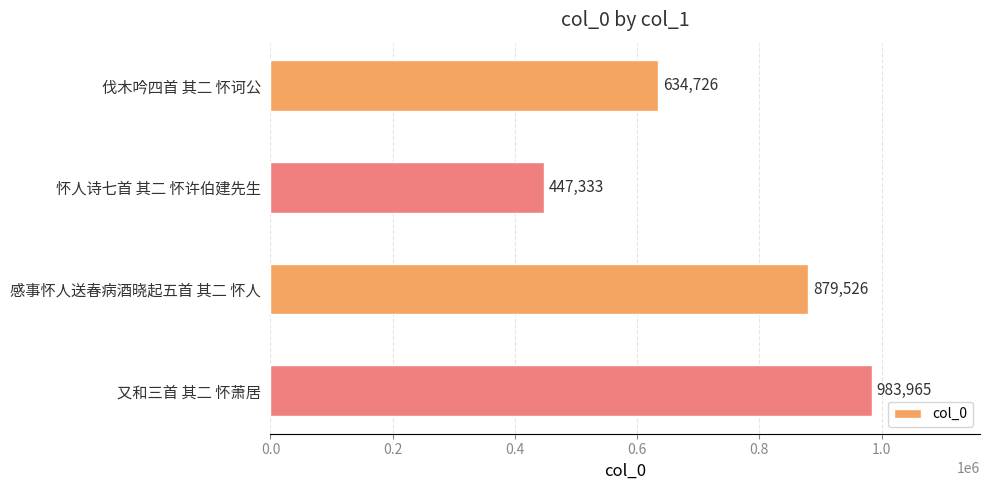

What is the average value?

736388